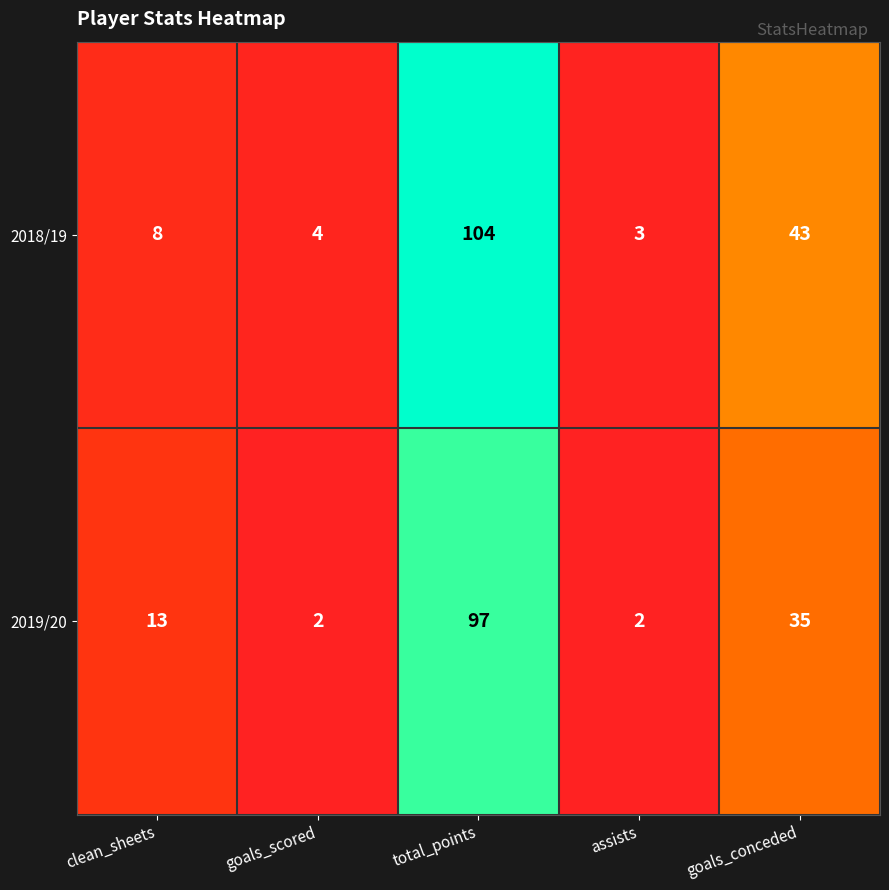

True or false: 2019/20 has a value of 35 at goals_conceded.

True